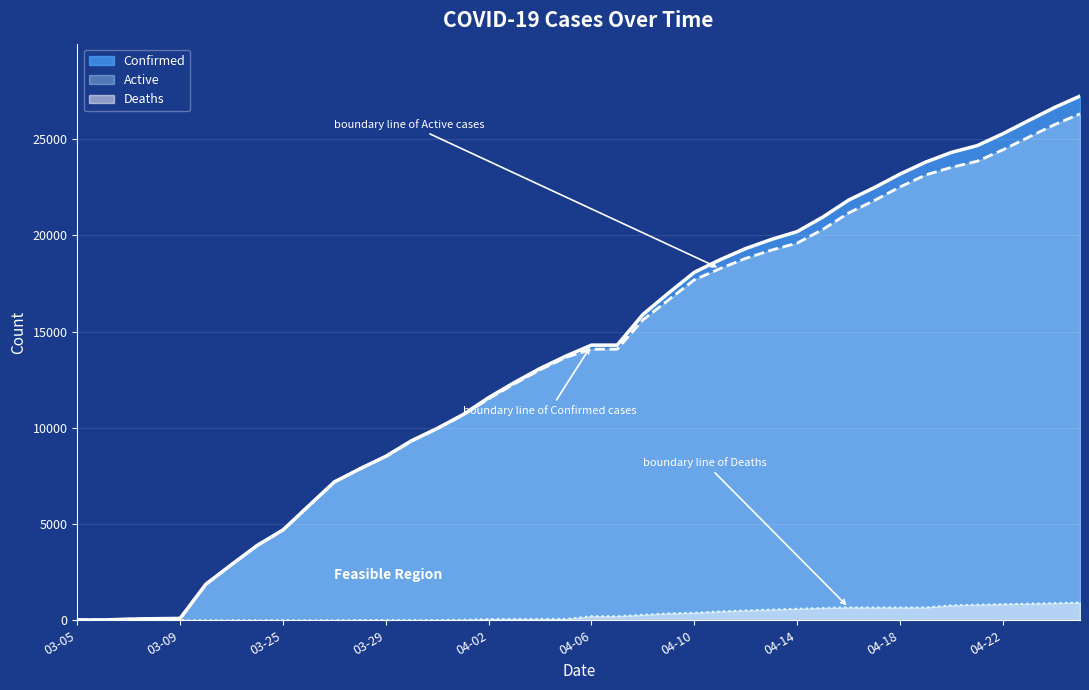

Does the chart display data point markers on the line(s)?

No